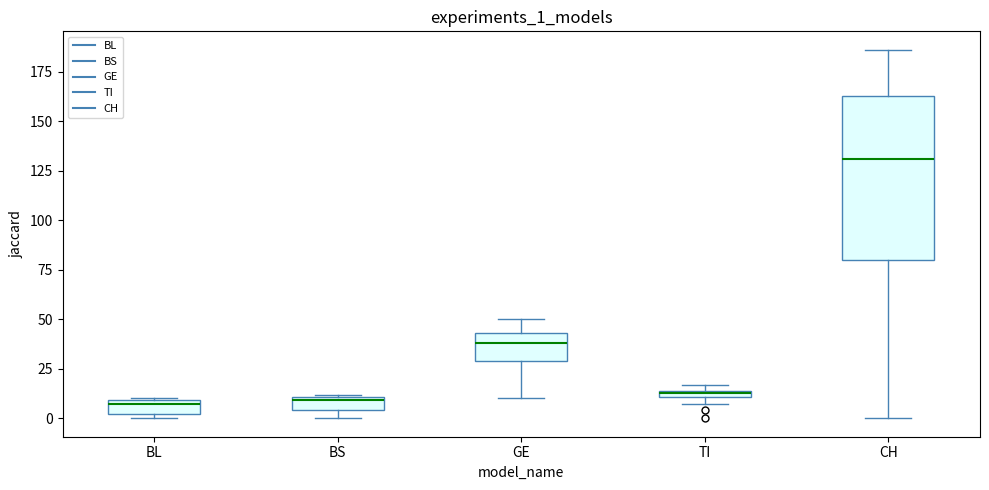

Where is the upper edge of the box for BS on the y-axis? The values are not printed on the chart, so give them approximately, as read against the axis.

10